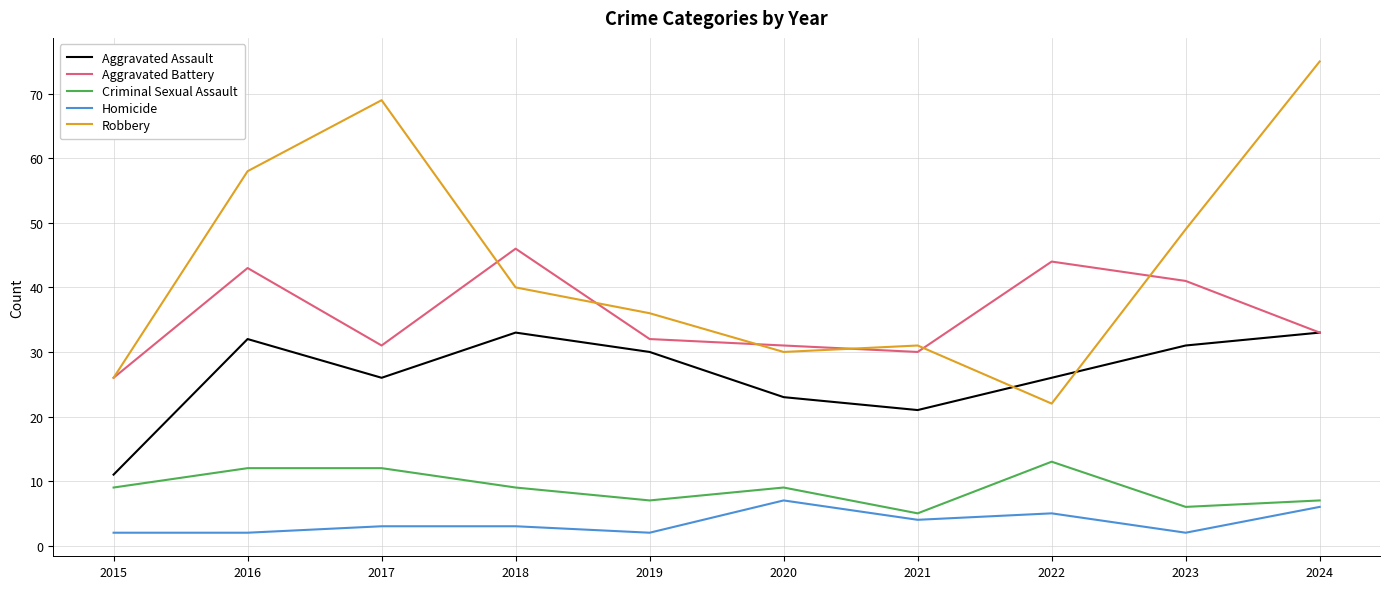

At which label is Robbery closest to 48?

2023